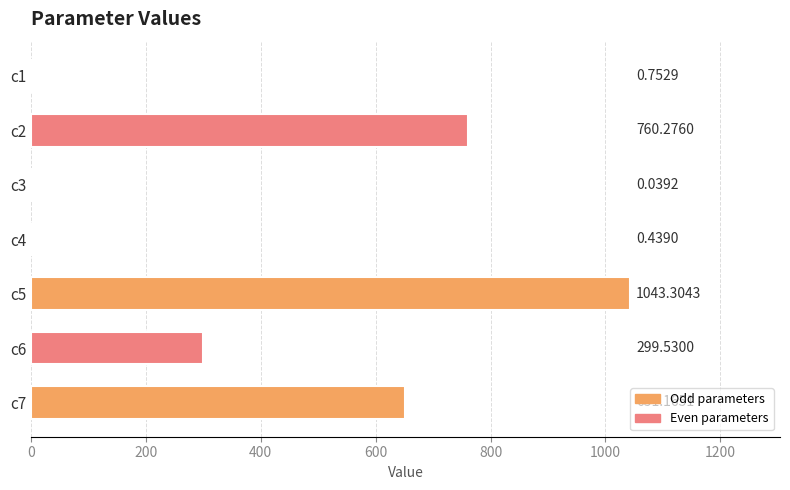

What is the sum of the values at c4 and c2?

760.7